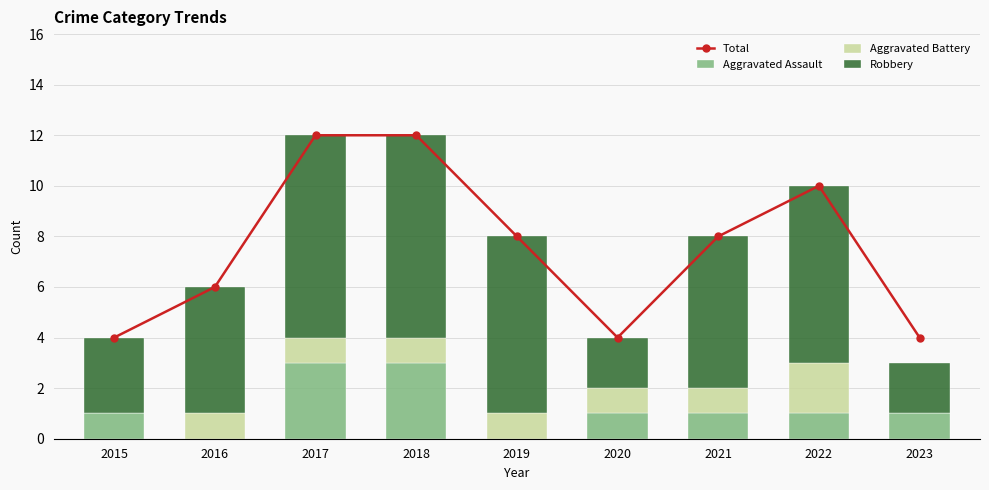

True or false: Aggravated Assault has a value of 0 at 2020.

False